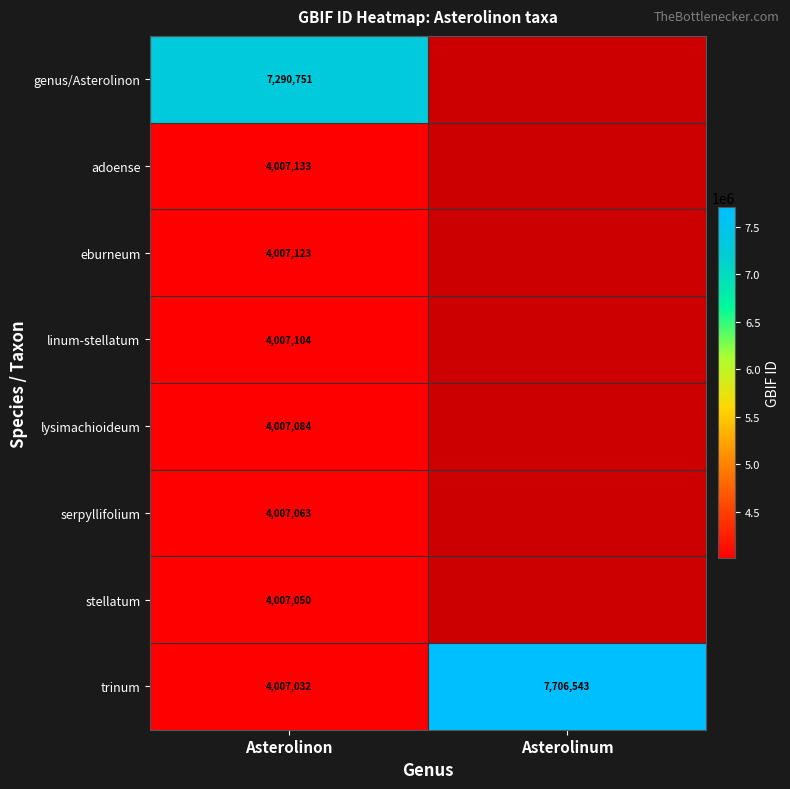

True or false: adoense has a value of 1453286.5 at Asterolinon.

False